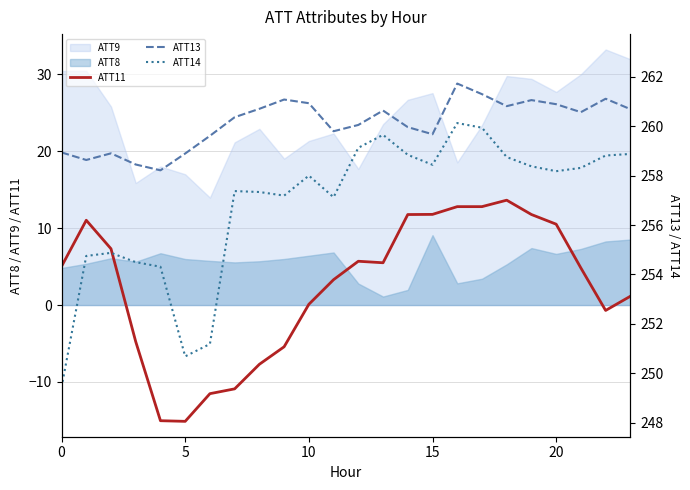

What is the average value of the ATT11 series?

2.4